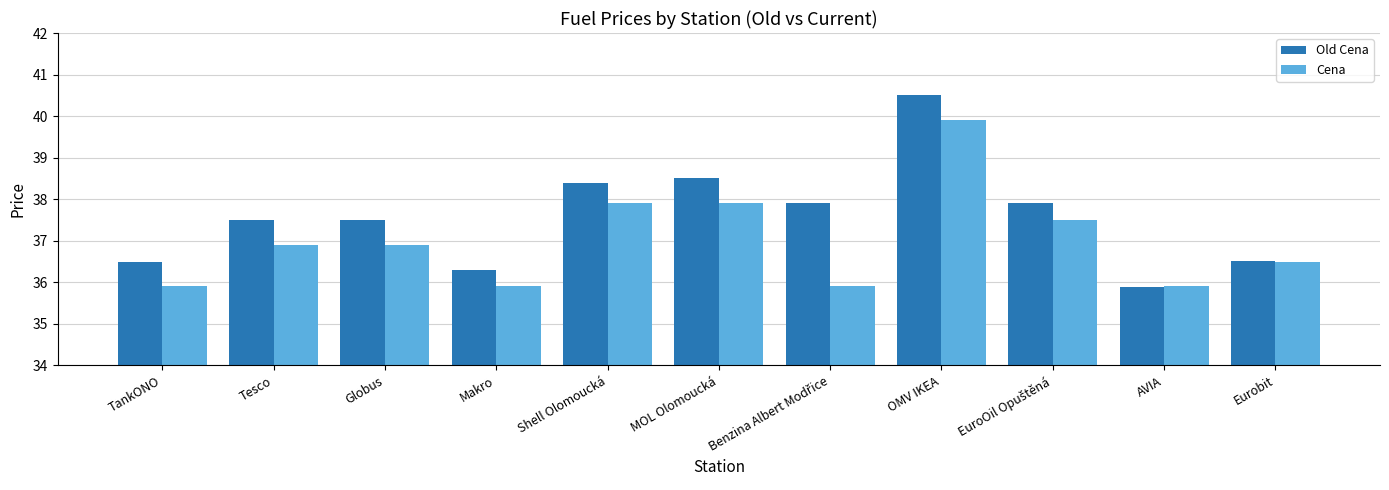

At how many categories does at least one series exceed 38?

3